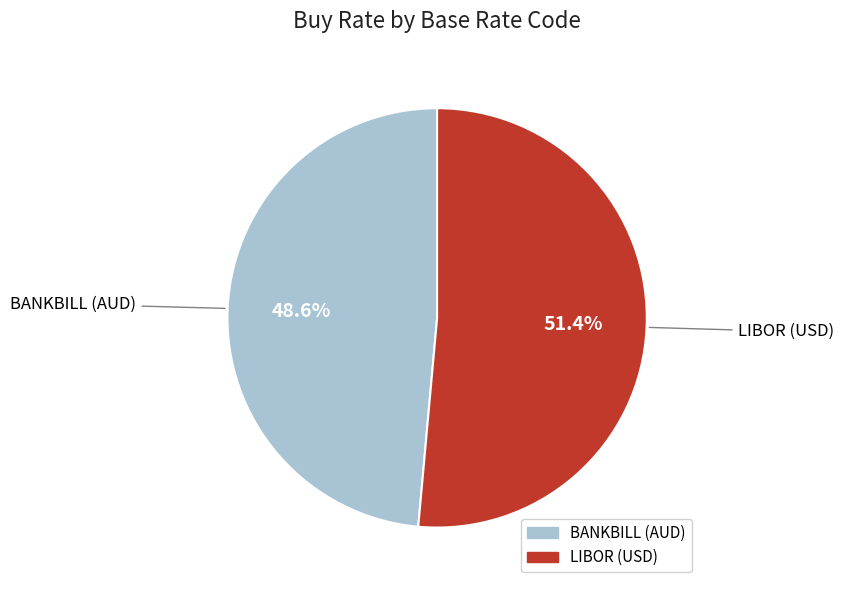

What percentage is the BANKBILL (AUD) slice, to the nearest percent?

49%